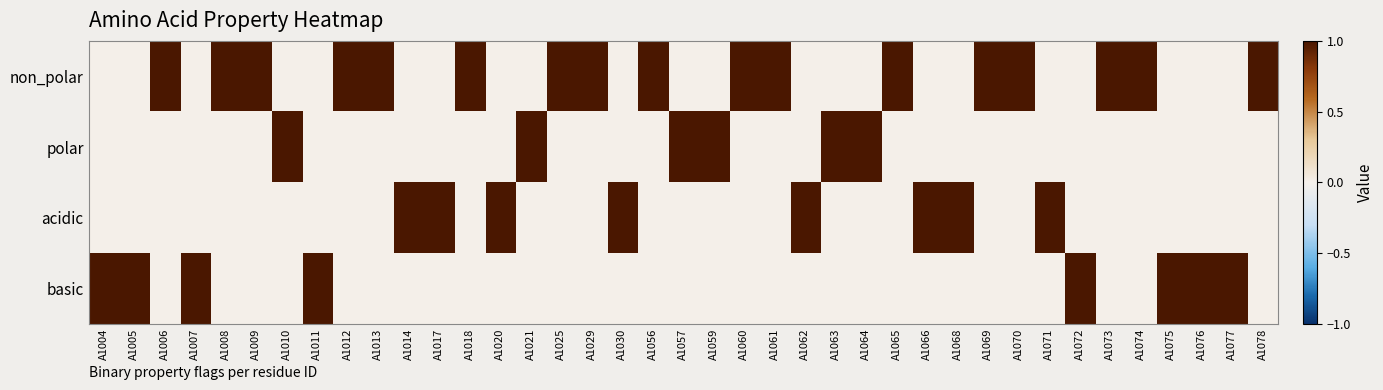

At how many categories does at least one series exceed 0?

39